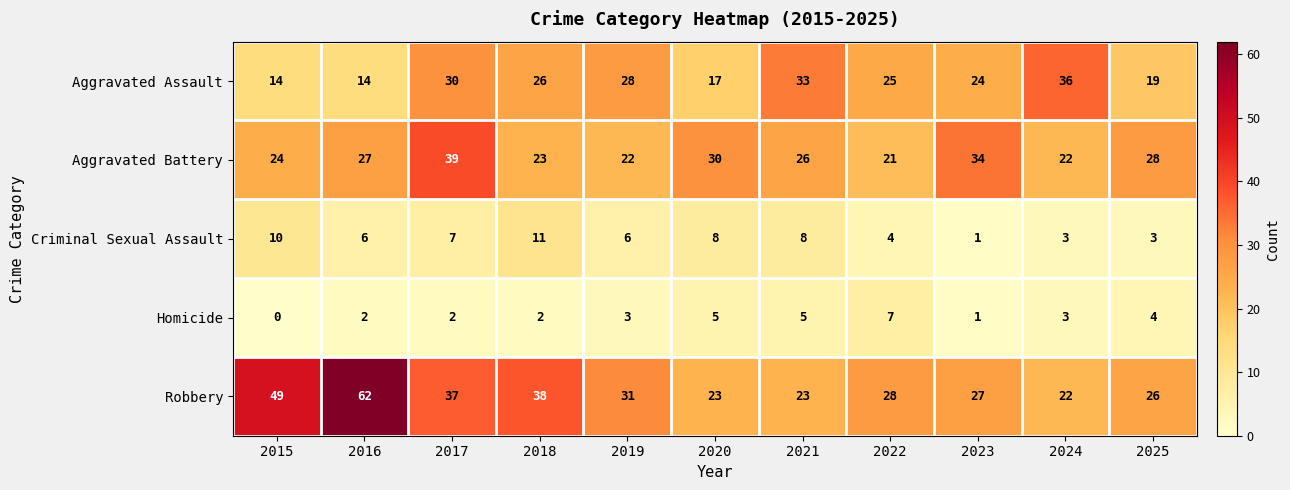

Read the Aggravated Battery value at 2022, to the nearest 10.

20